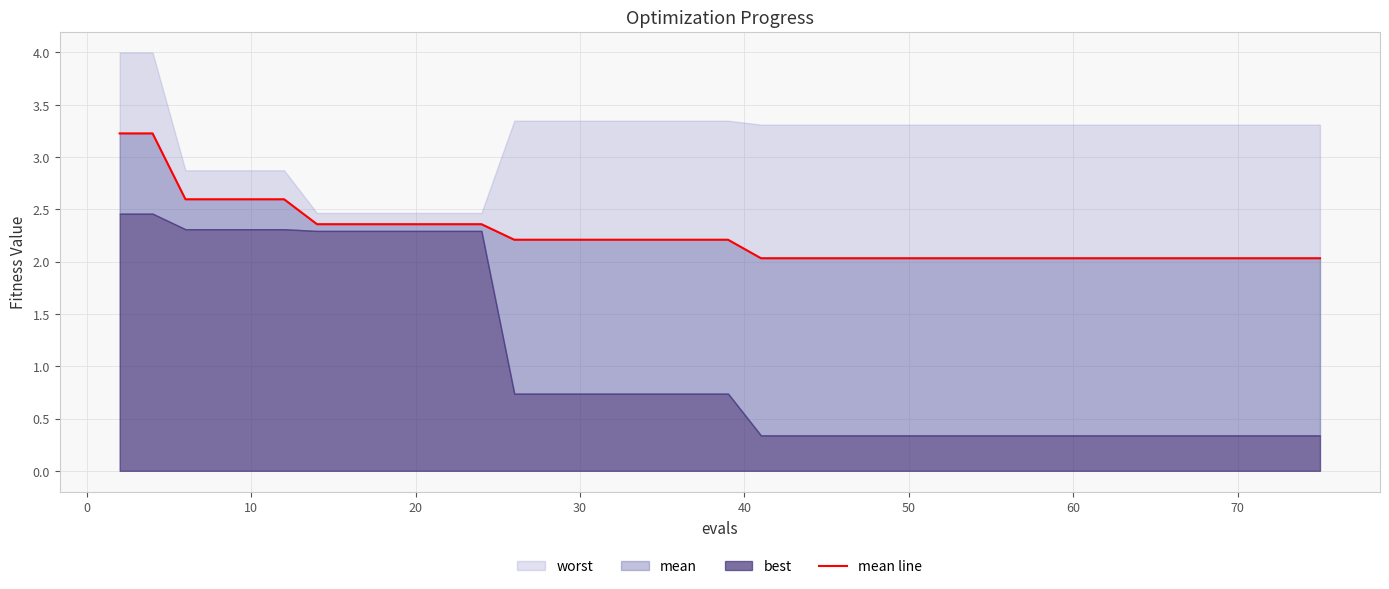

The value at 60 is 0.8. True or false?

False